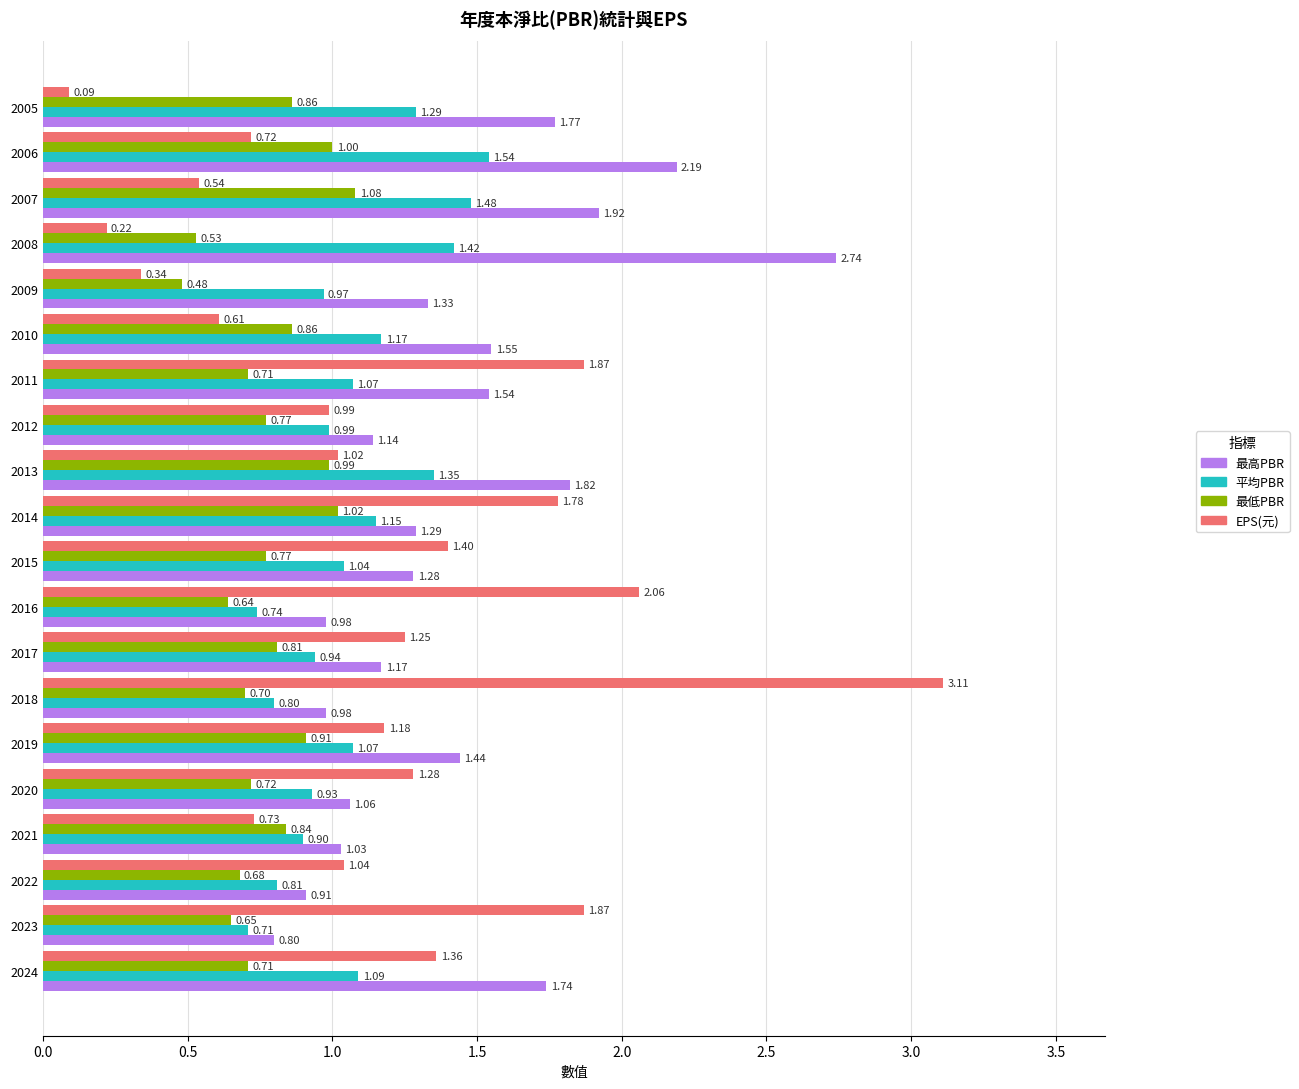

Which series has the largest total across all categories?

最高PBR